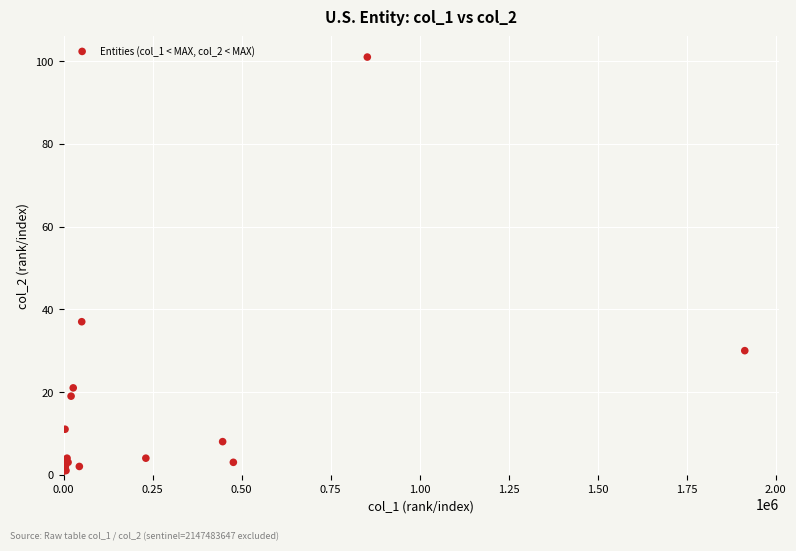

What Y value in the scatter plot is closest to 51?

37